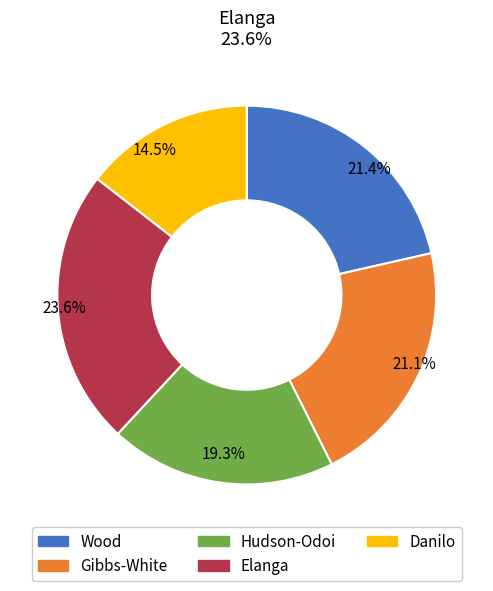

Which has a higher value, Gibbs-White or Danilo?

Gibbs-White